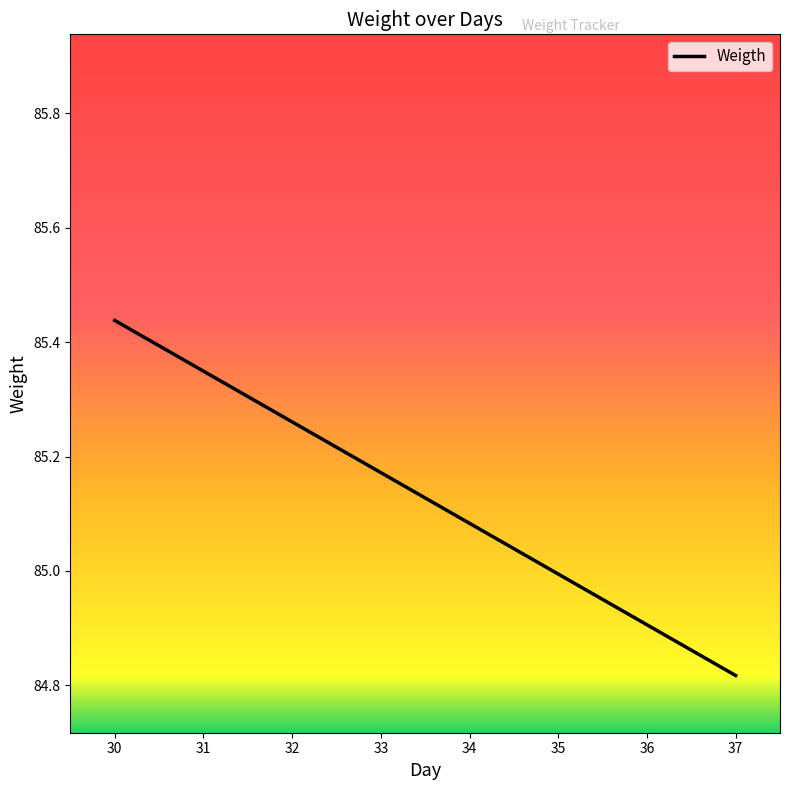

How many distinct data groups are displayed?

1